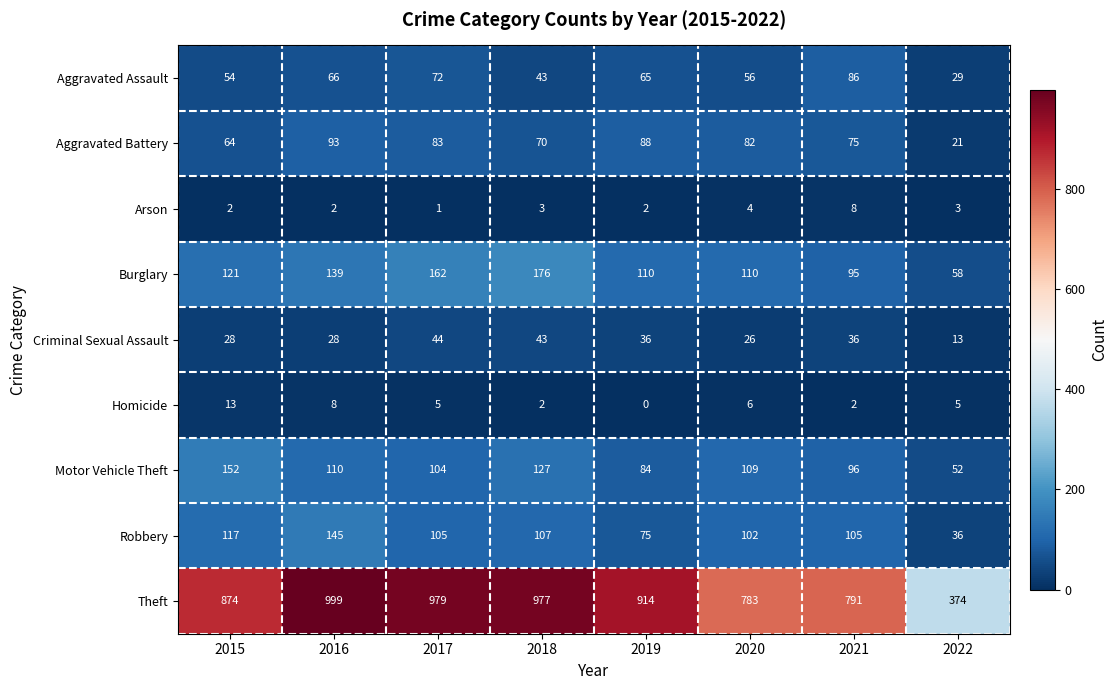

Which series has the largest total across all categories?

Theft